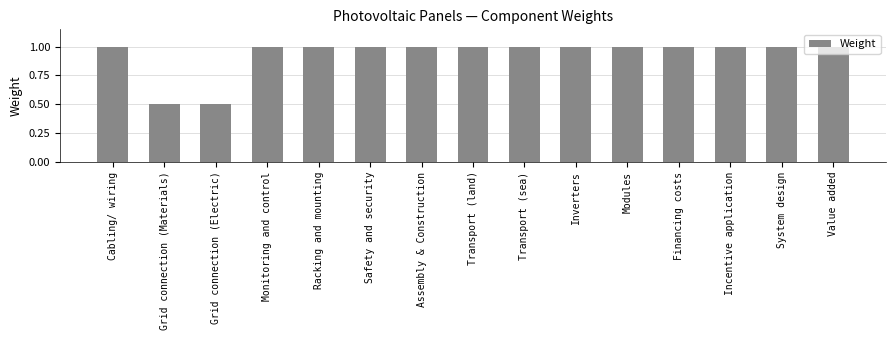

What is the label of the 13th bar from the right?

Grid connection (Electric)